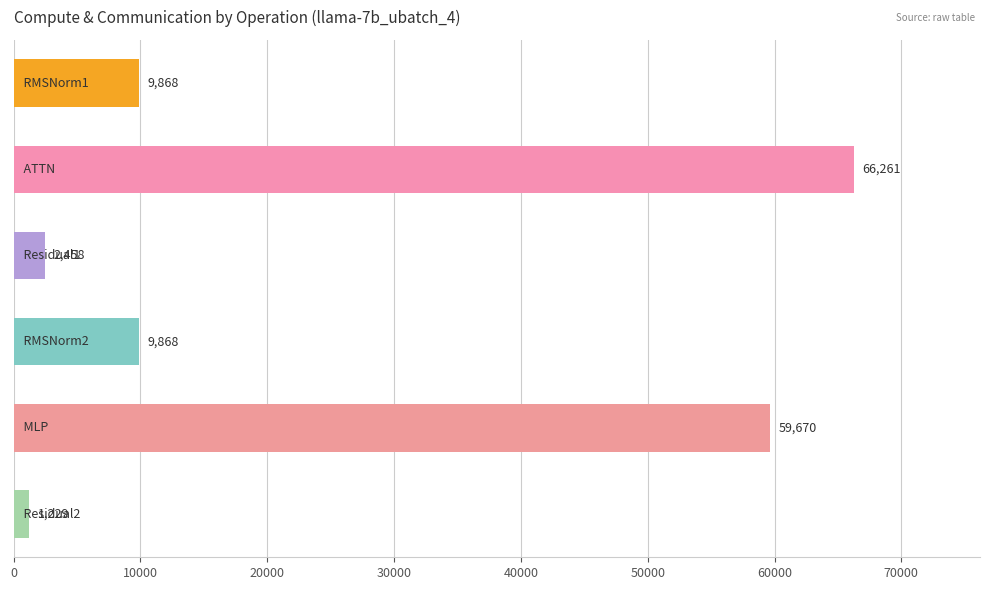

What is the maximum value shown in the chart?

66260.9